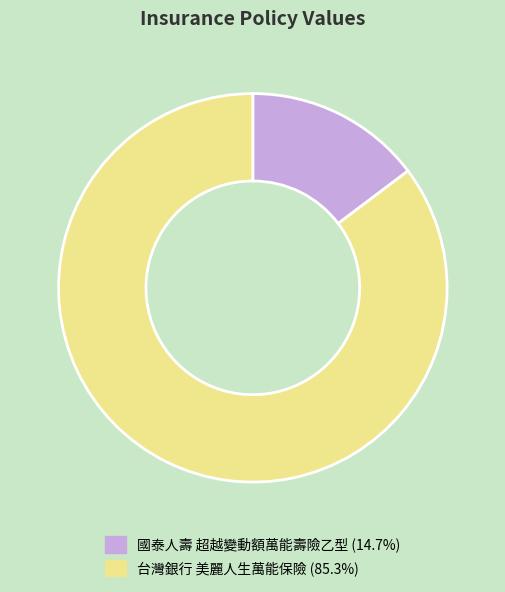

How many segments does this pie chart have?

2